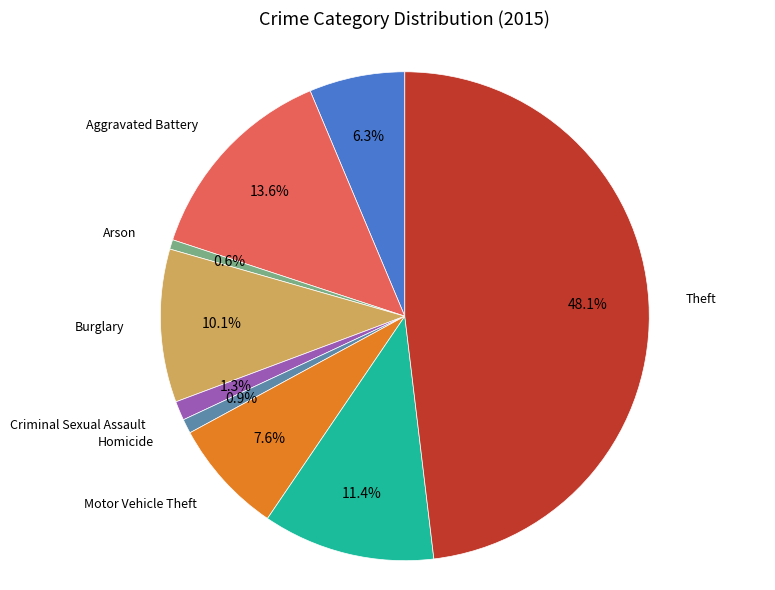

Is there a majority slice in this chart?

No